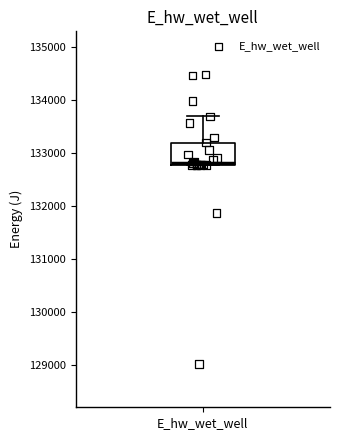

Read this box plot against the y-axis: the position of the median line, the range covered by the box, and the ends of both whiskers. The values are not printed on the chart, so give them approximately, as read against the axis.

median 132800 (just above the box's lower edge), box 132800 to 133200, whiskers 132800 to 133700